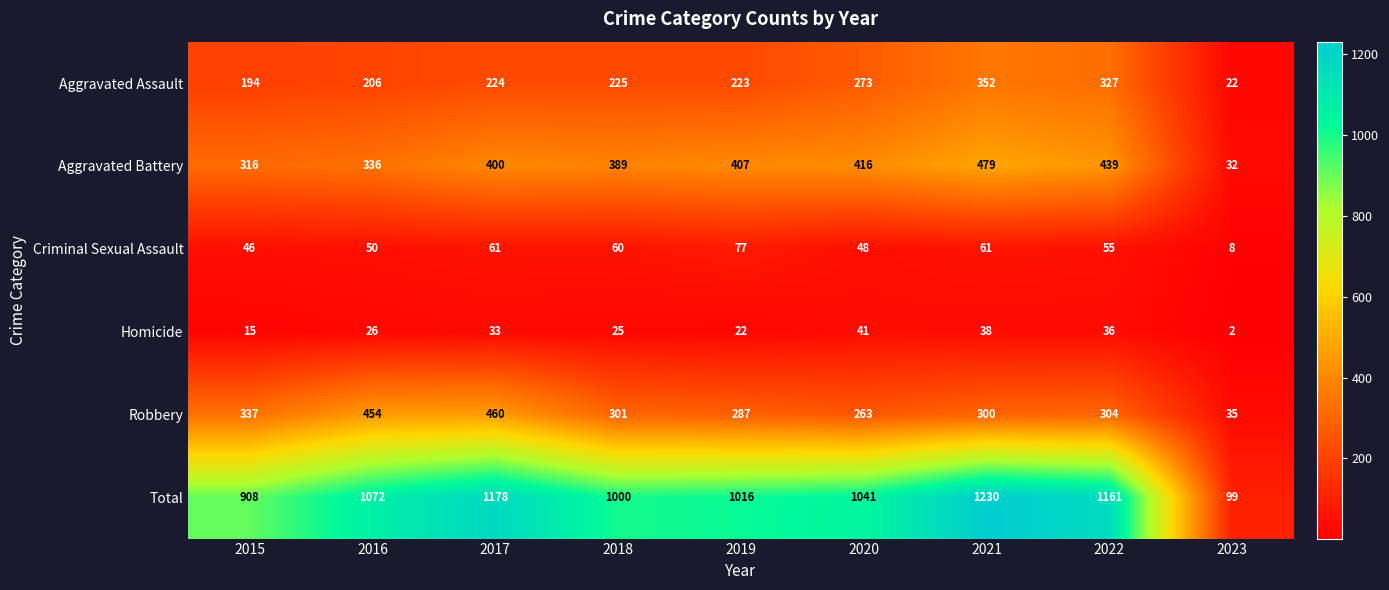

Which category has the lowest value across all series?

2023